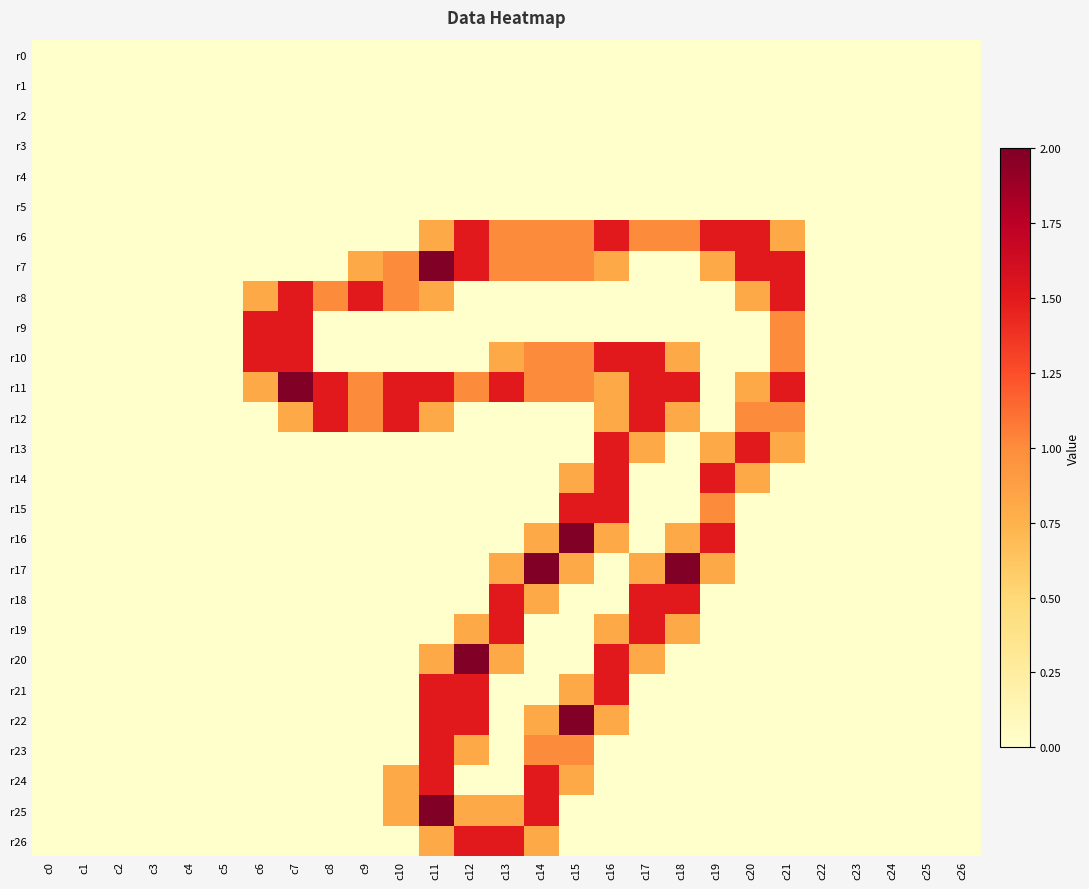

At how many categories does at least one series exceed 0?

16